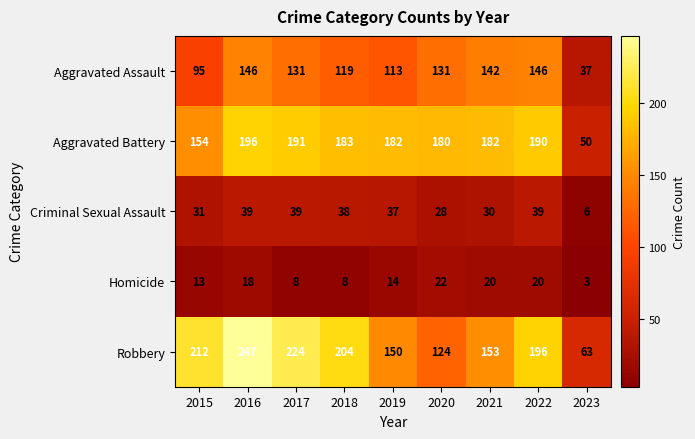

List the series in order of their peak value, highest first.

Robbery, Aggravated Battery, Aggravated Assault, Criminal Sexual Assault, Homicide